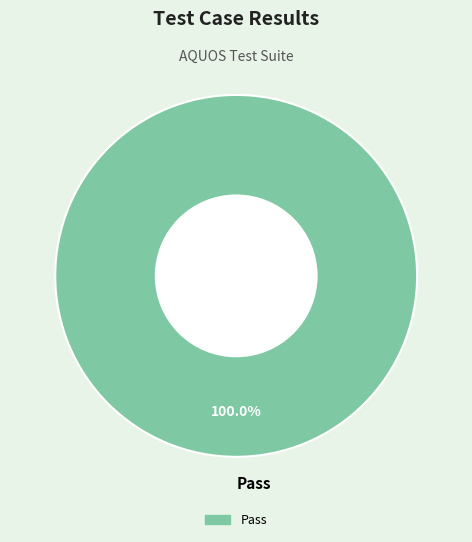

To the nearest percent, what portion does Pass represent?

100%